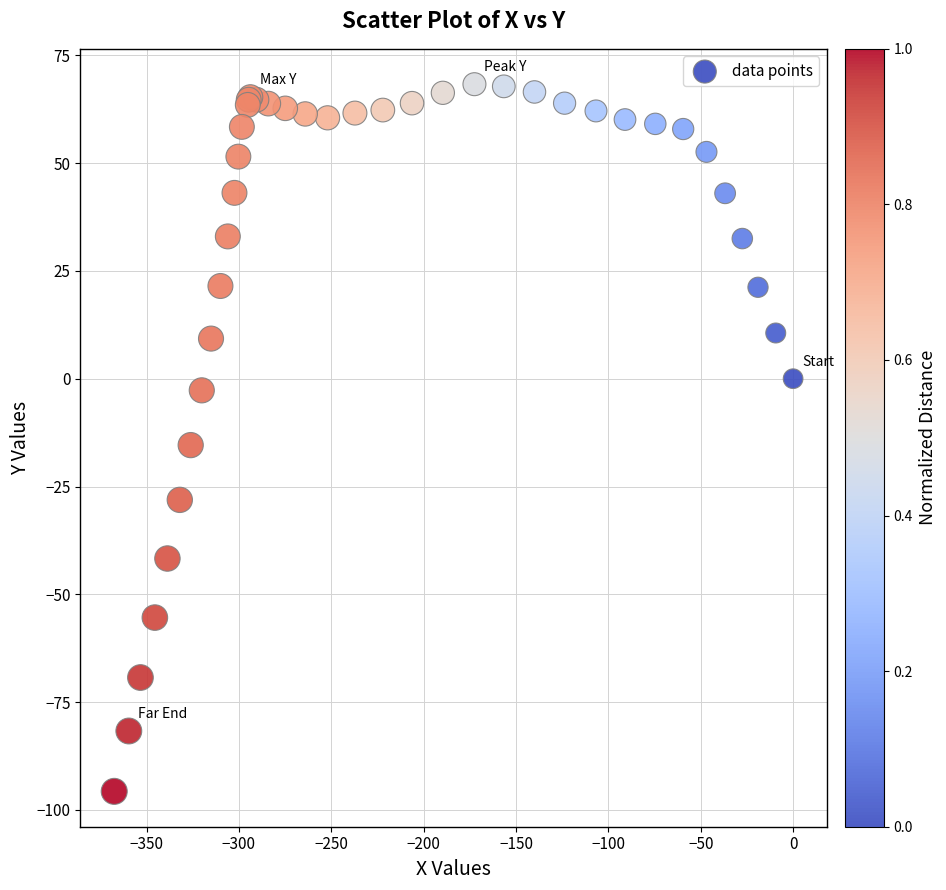

What Y value in the scatter plot is closest to -13?

-15.4